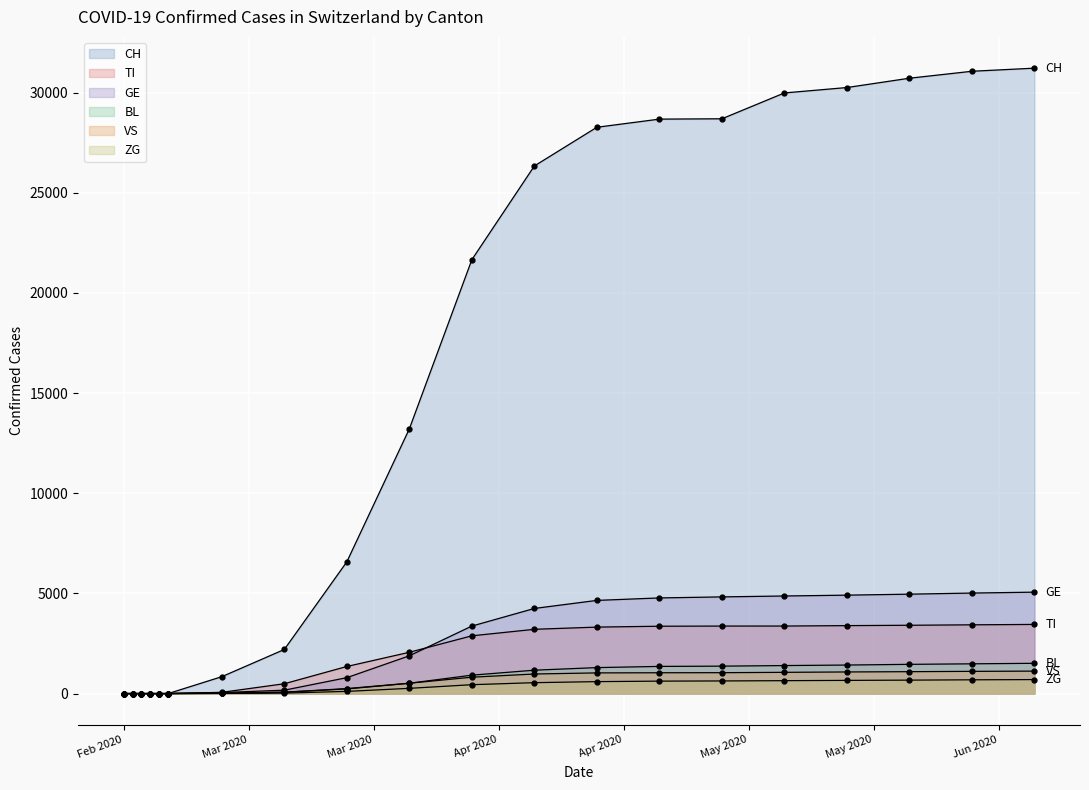

How many lines are shown in the chart?

6